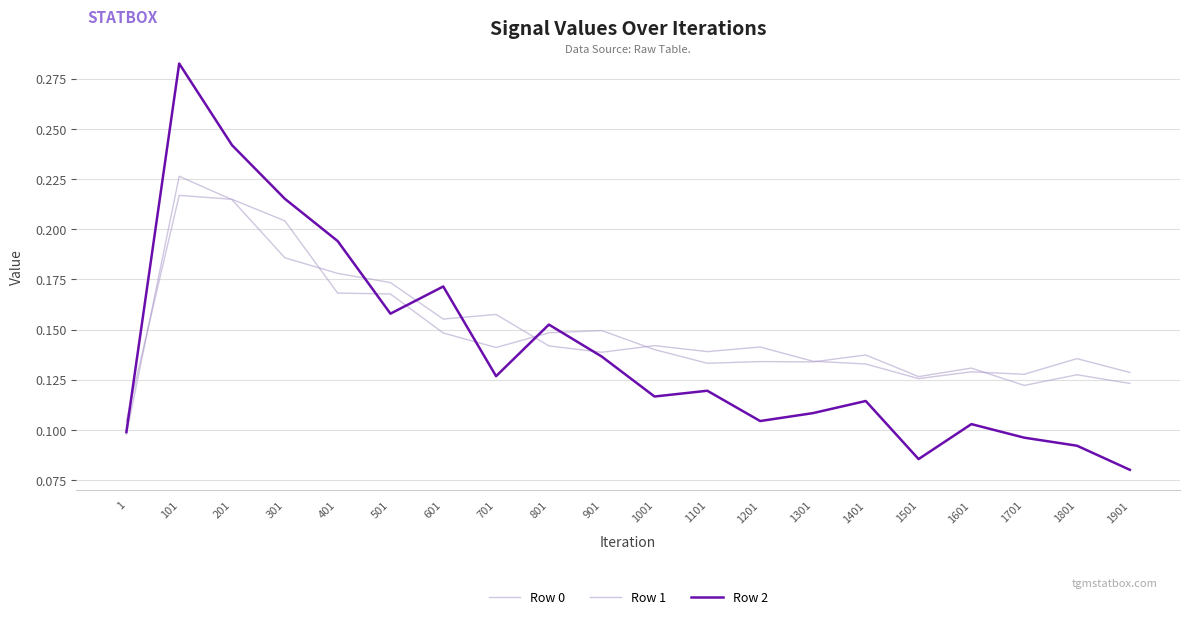

Rank the series by their maximum value, from highest to lowest.

Row 2, Row 0, Row 1